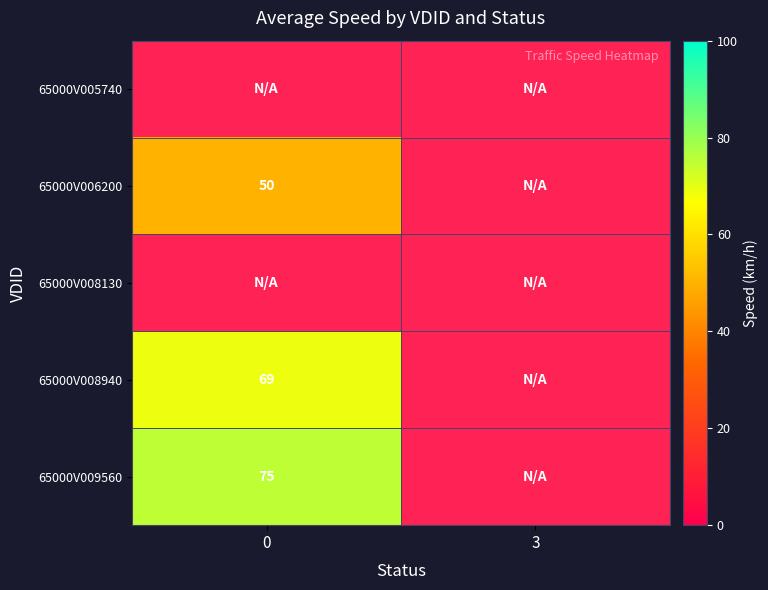

What is the smallest value displayed?

50.0